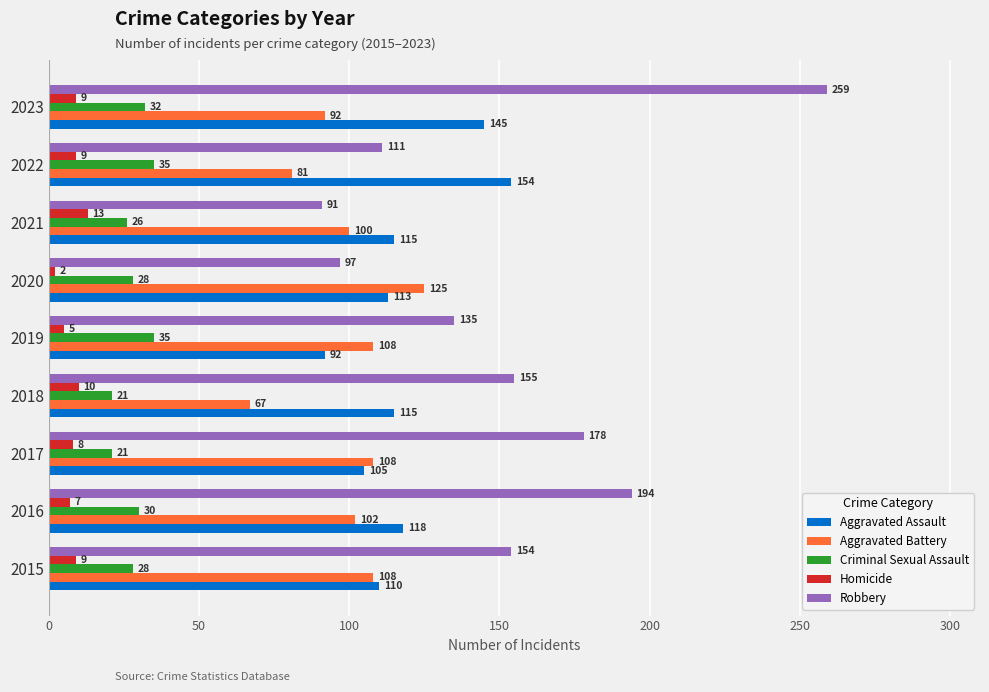

How many Criminal Sexual Assault values are between 26 and 32?

5